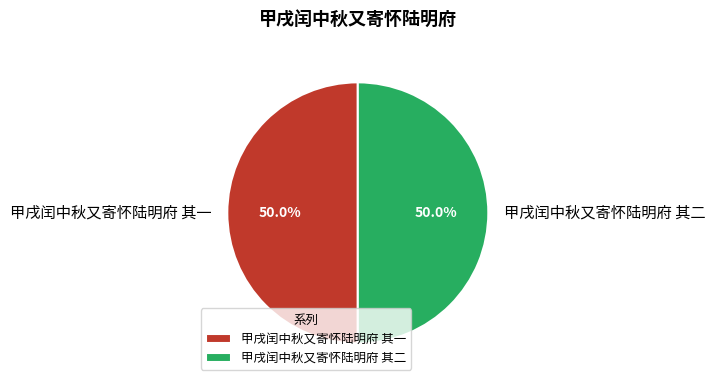

What portion of the pie excludes 甲戌闰中秋又寄怀陆明府 其一?

50.0%